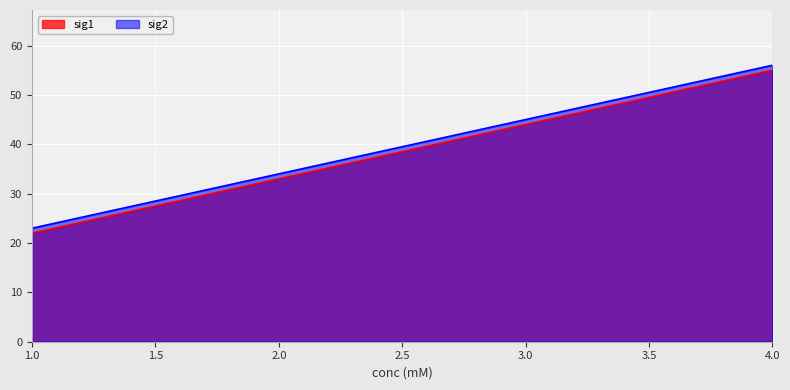

True or false: sig2 and sig1 cross at least once.

False